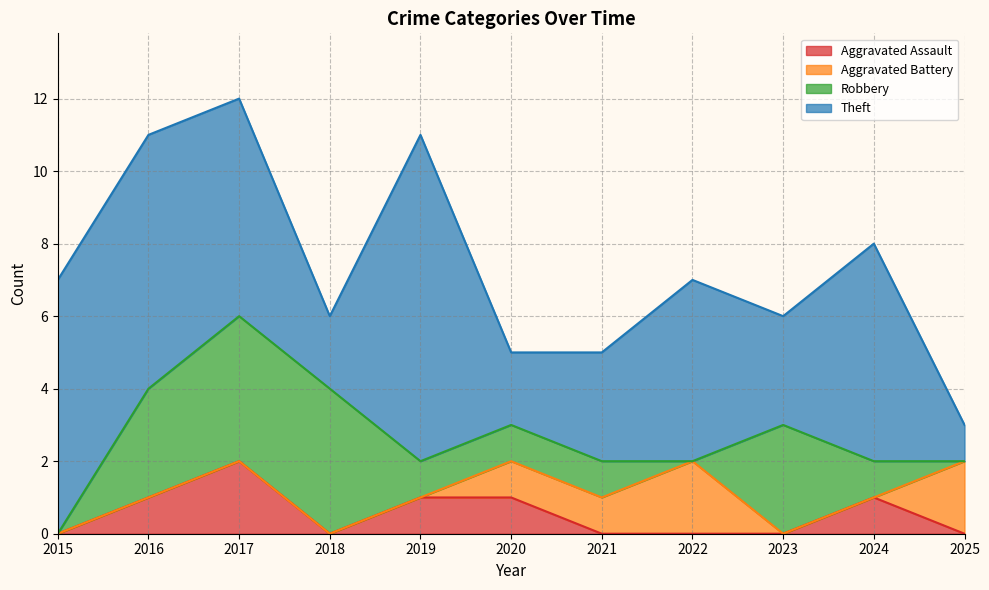

How many interior local peaks does the Aggravated Assault series have?

2